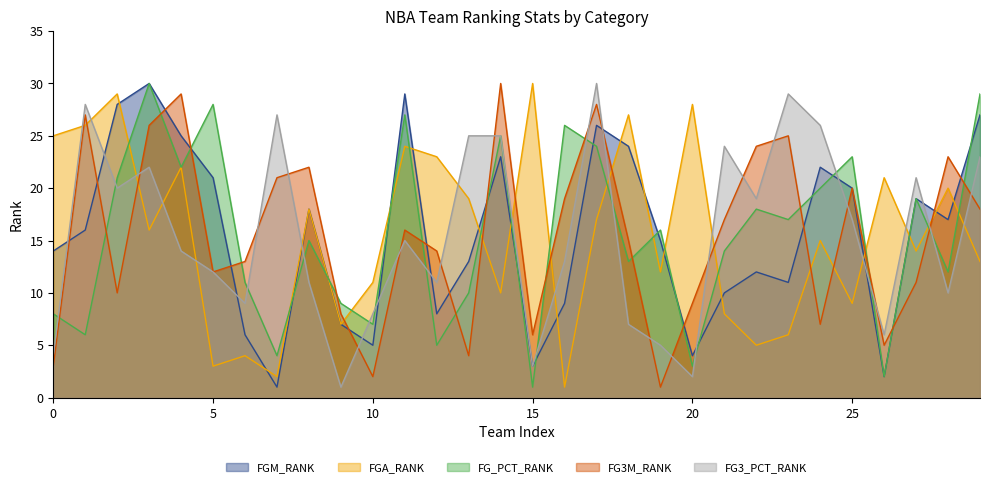

What is the difference between the FG3M_RANK values at 21 and 13?

13